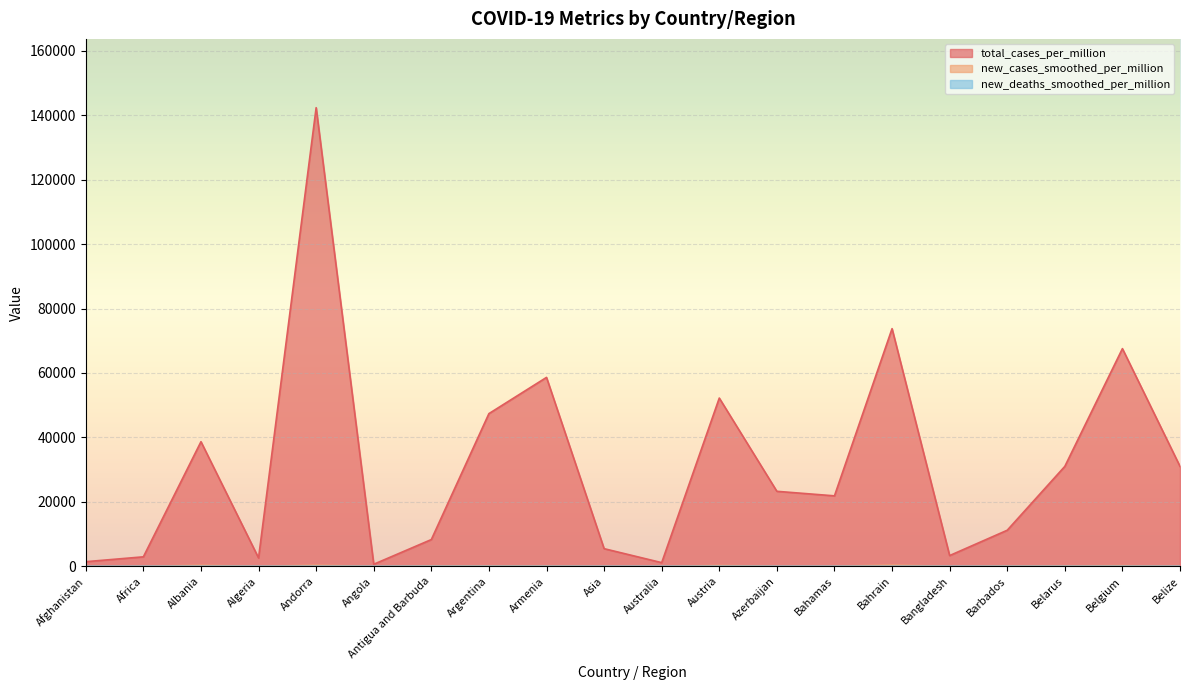

True or false: new_deaths_smoothed_per_million has a value of 7.0 at Albania.

True